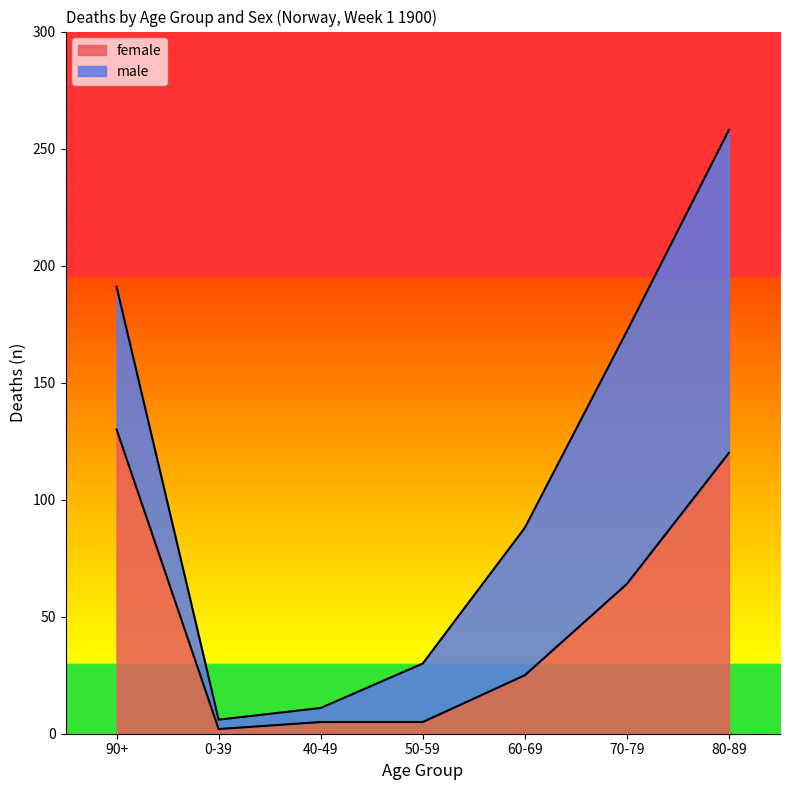

Where is the first local minimum?

0-39